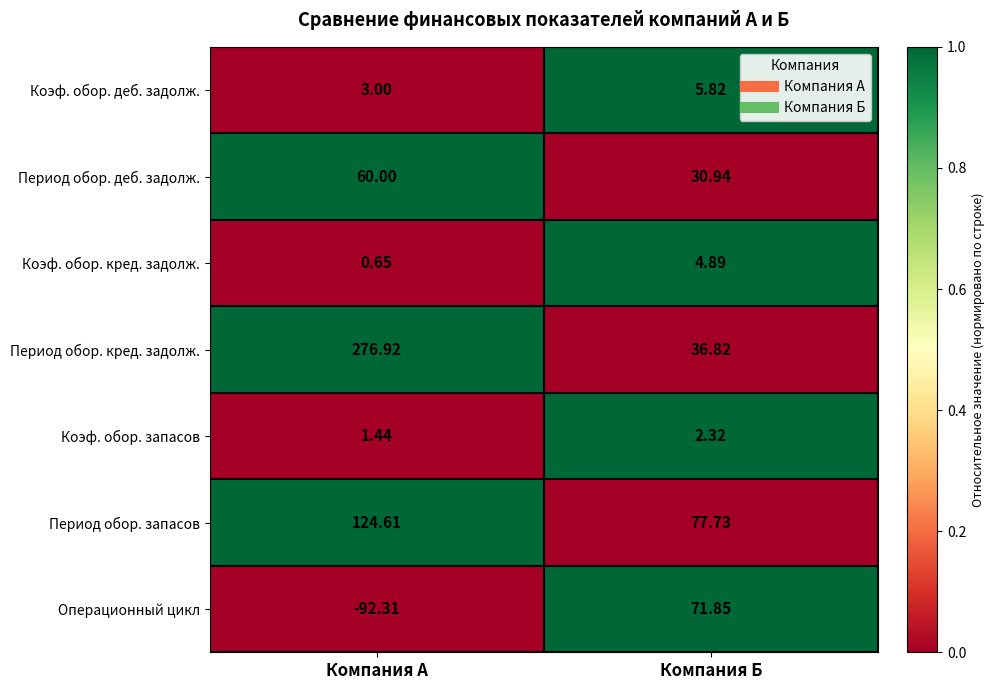

What is the spread (max minus min) of values at Компания А?

369.2